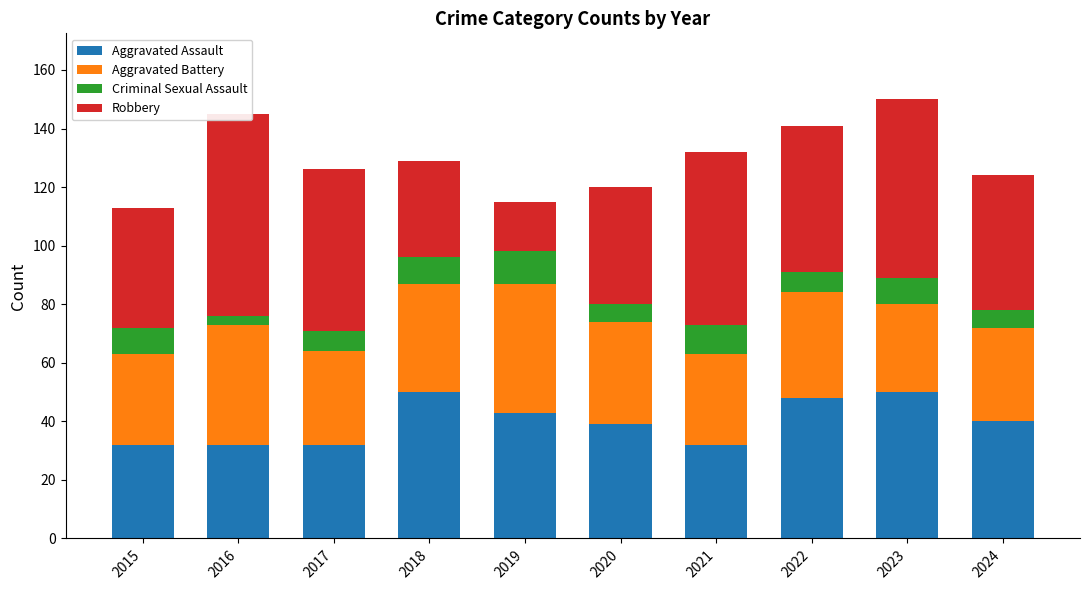

Which category has the highest value in the Criminal Sexual Assault series?

2019